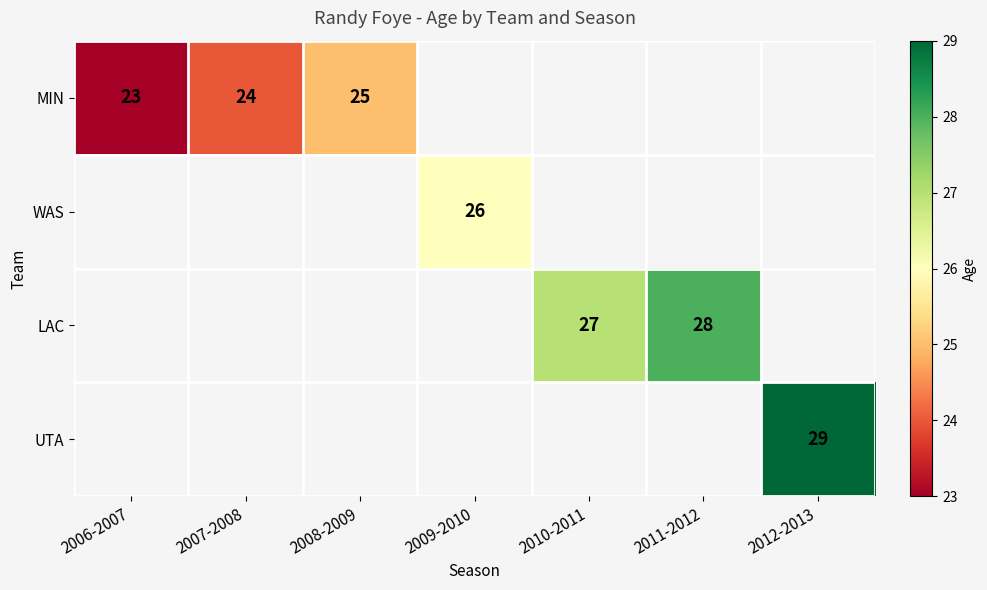

The LAC series shows 7.1 at 2010-2011. True or false?

False